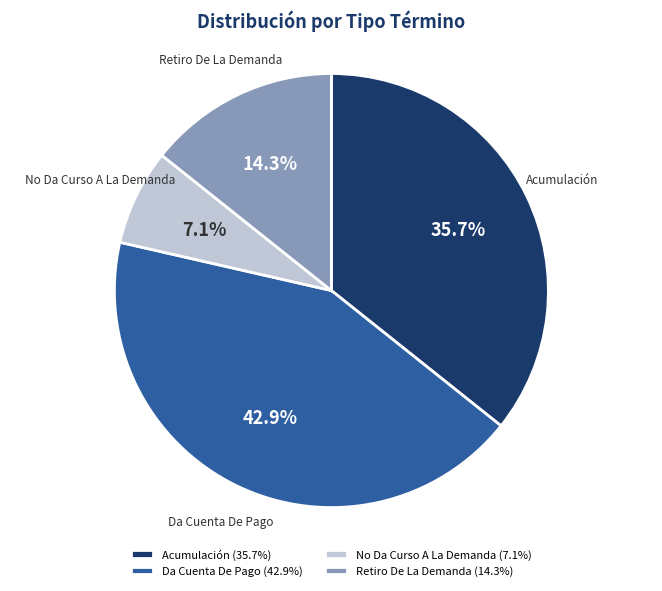

What is the largest slice in the pie chart?

Da Cuenta De Pago